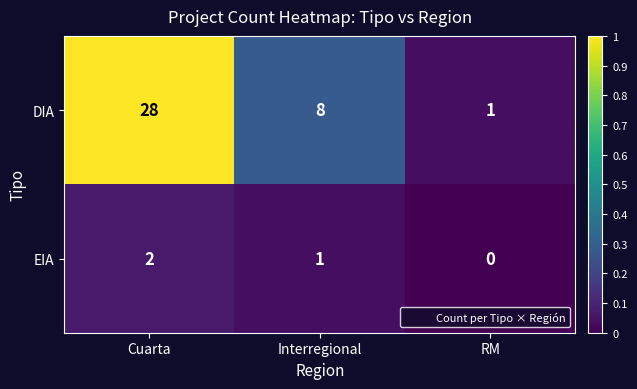

Is it true that DIA equals 44 at Cuarta?

False